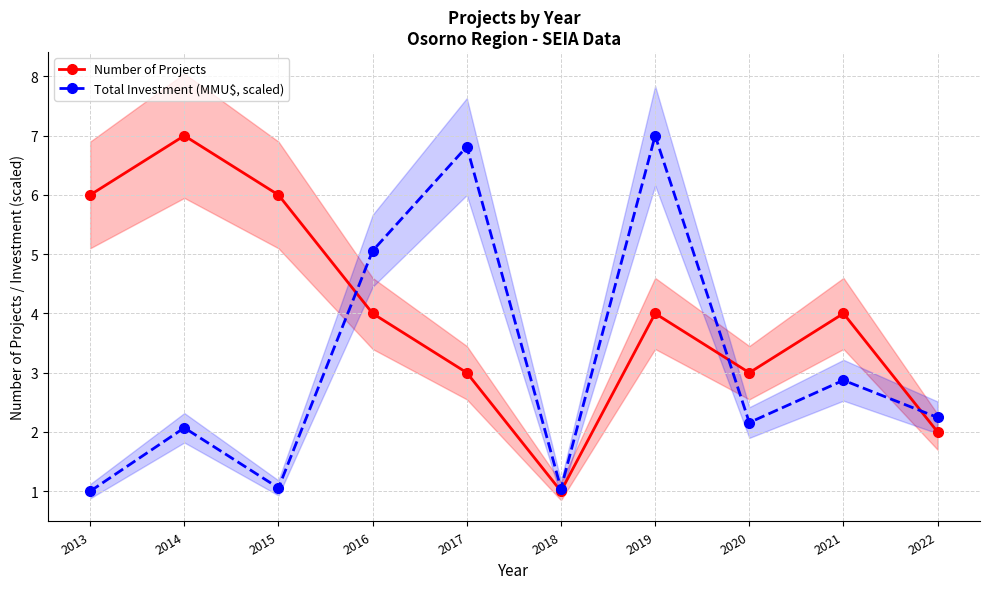

Where do Total Investment (MMU$, scaled) and Number of Projects first cross each other?

2015 and 2016